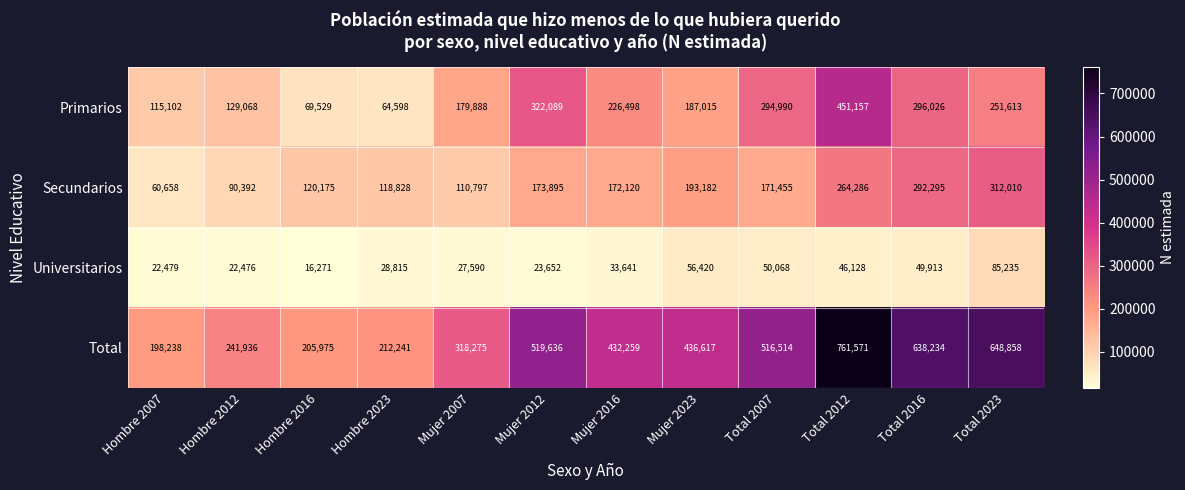

Which series changed the most between Hombre 2007 and Total 2012?

Total